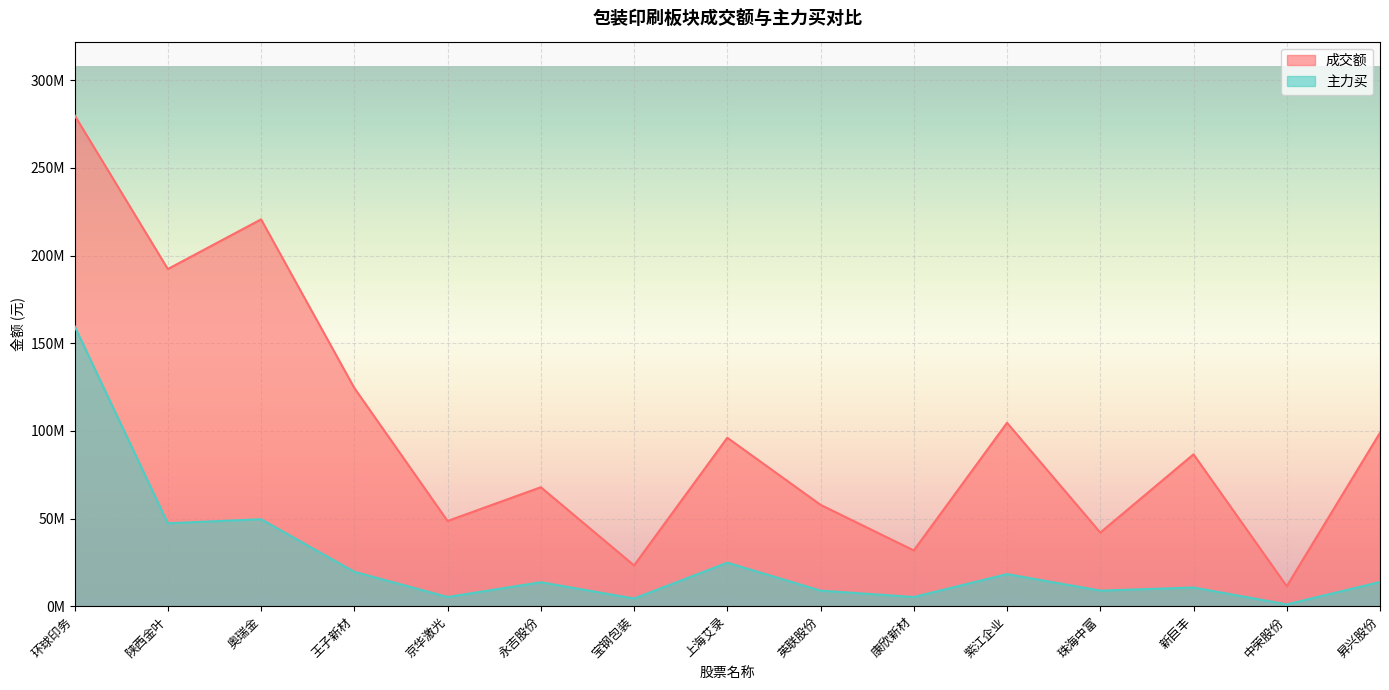

What is the smallest value displayed?

1030642